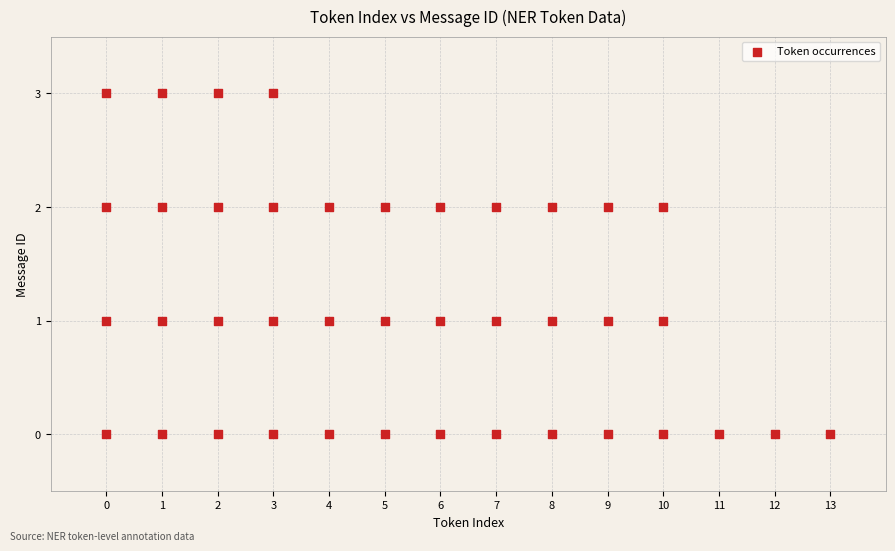

What is the range of Y values (max minus min)?

3